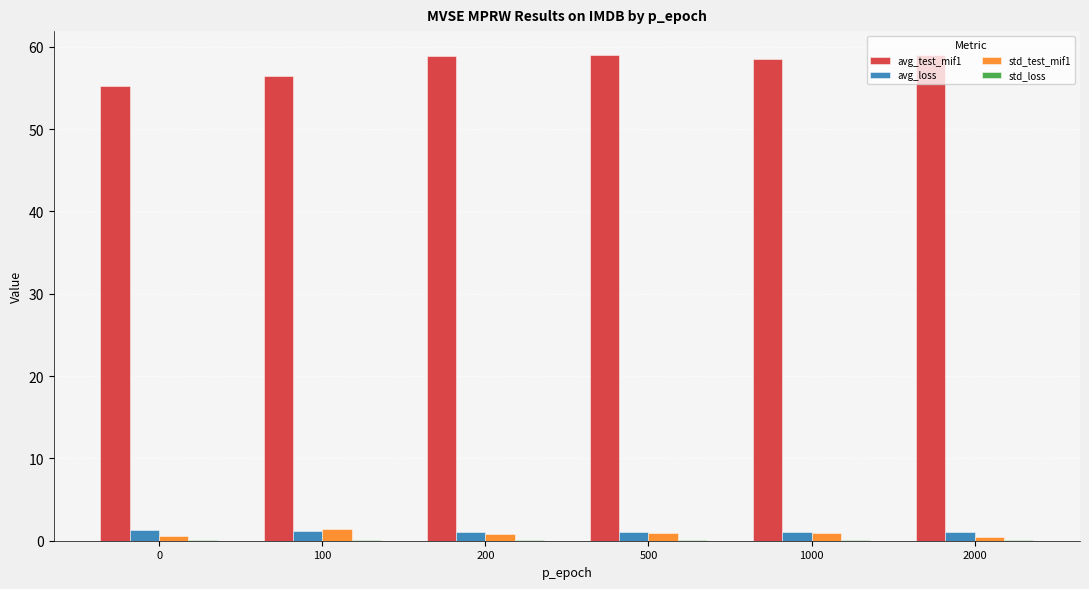

What is the approximate value of avg_loss at 2000?

1.0